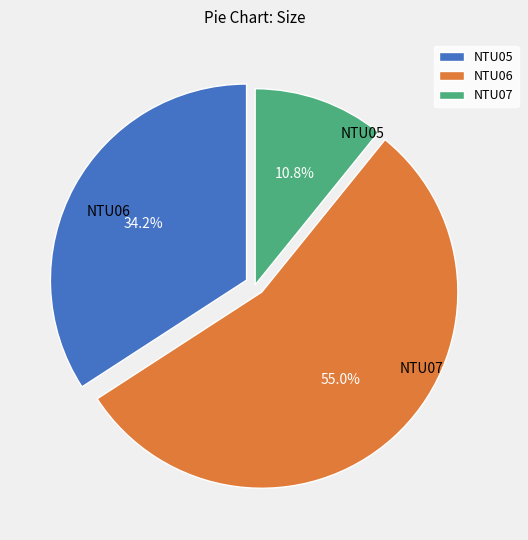

What percentage is NOT represented by NTU07?

89.2%